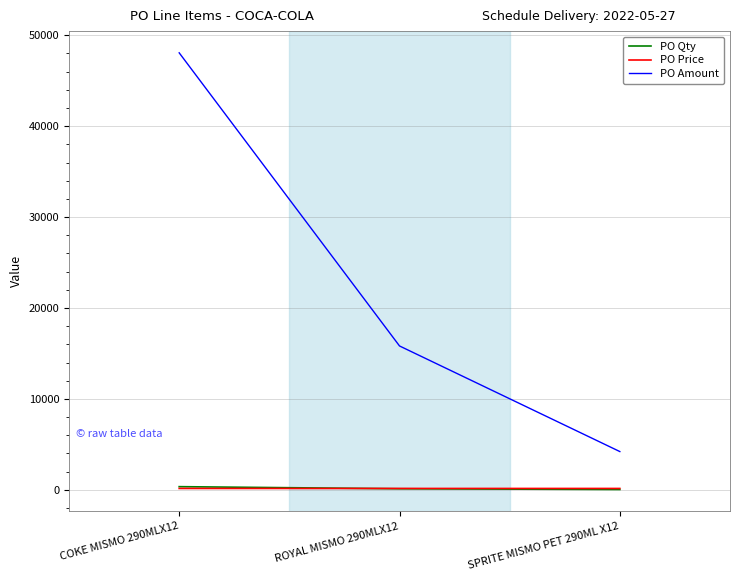

What is the sum of the PO Price values at ROYAL MISMO 290MLX12 and SPRITE MISMO PET 290ML X12?

291.8